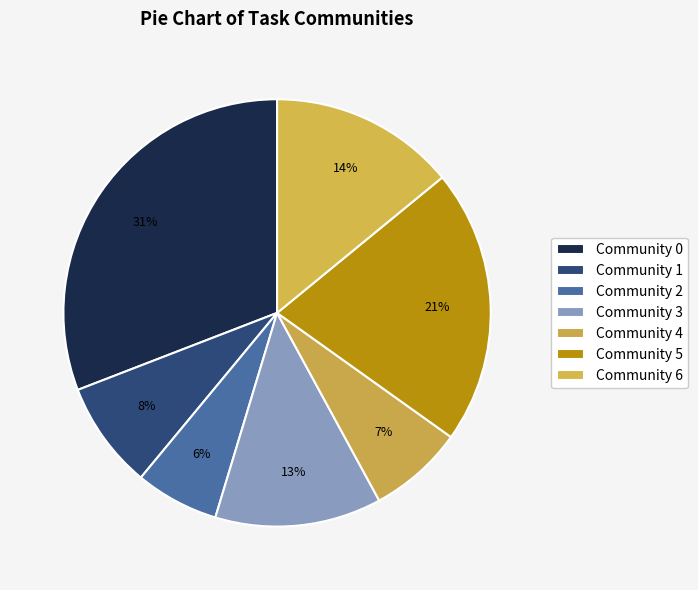

How many slices are in this pie chart?

7